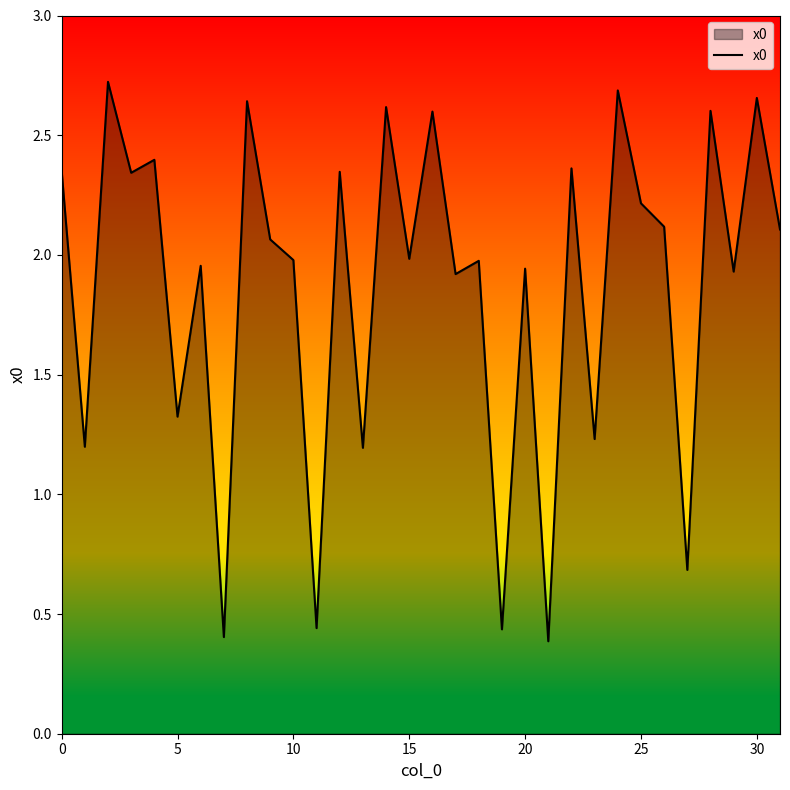

Is this an area chart (filled region under the line)?

Yes